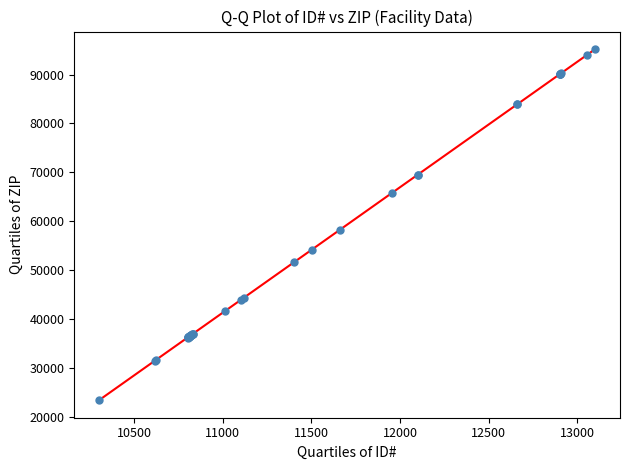

What Y value in the scatter plot is closest to 59319?

58319.1